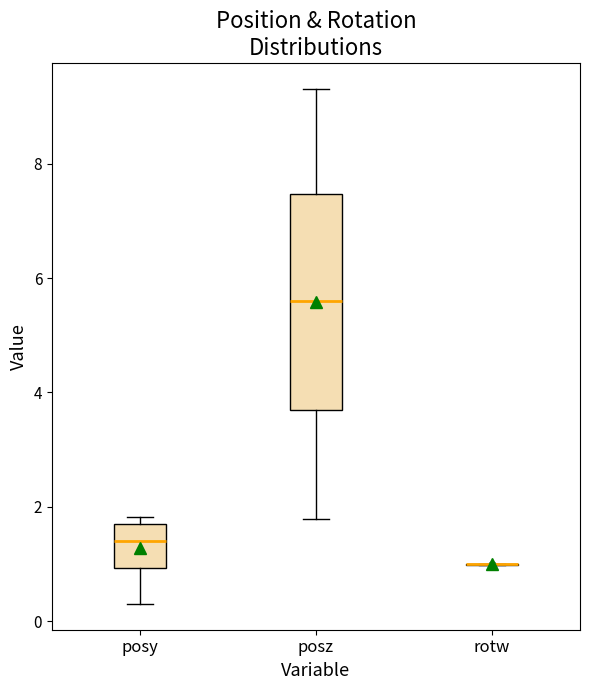

Reading left to right, read every box against the y-axis: the position of its median line, the range the box covers, and the ends of its whiskers. The values are not printed on the chart, so give them approximately, as read against the axis.

posy: median 1.4, box 1.0 to 1.6, whiskers 0.4 to 1.8
posz: median 5.6, box 3.8 to 7.4, whiskers 1.8 to 9.4
rotw: box collapsed to a line at 1.0, whiskers 1.0 to 1.0